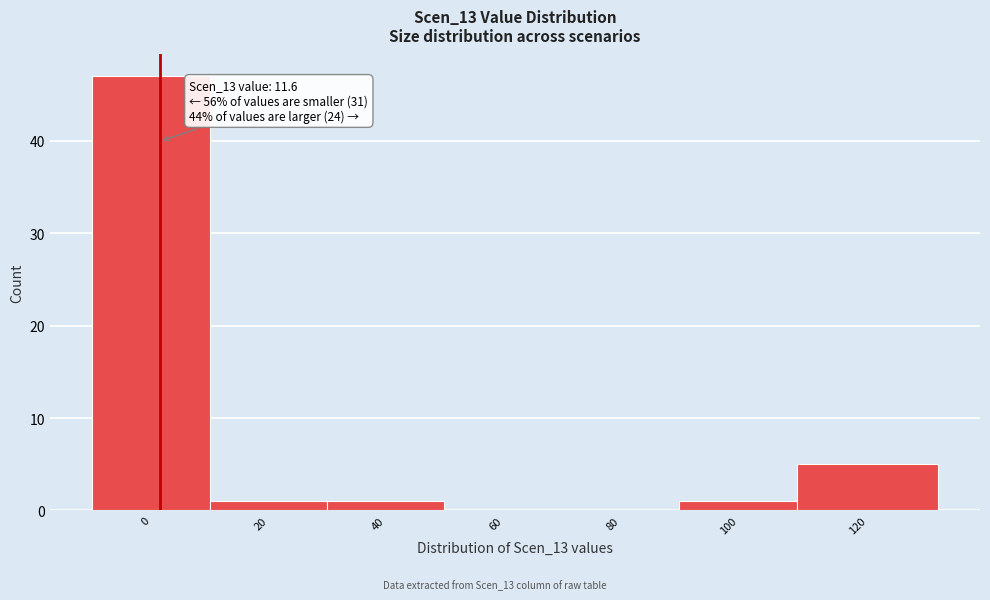

Reading left to right, list all the values displayed in this chart.

0=47	20=1	40=1	60=0	80=0	100=1	120=5